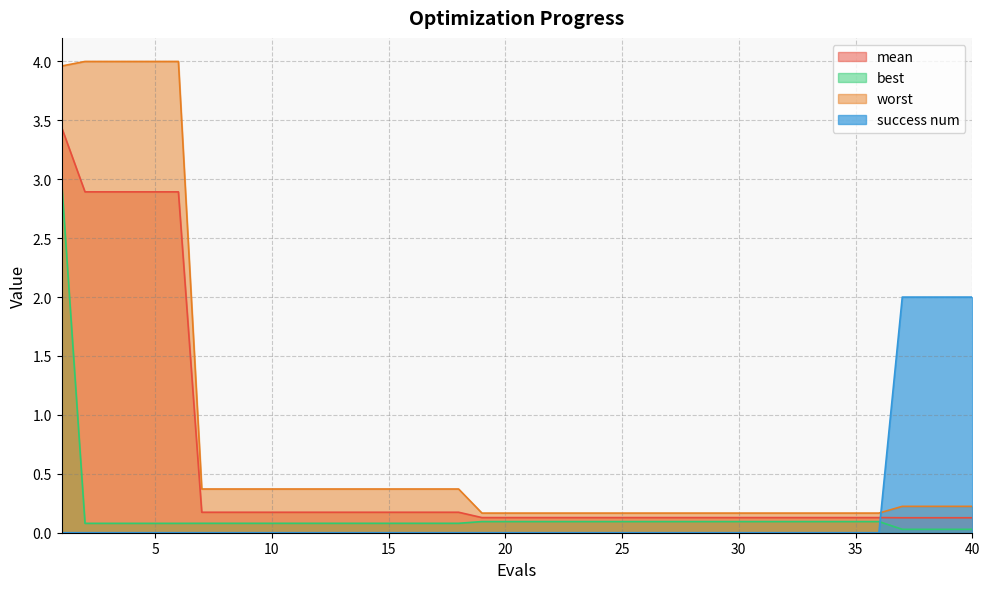

What are all the series names shown in the legend?

mean, best, worst, success num